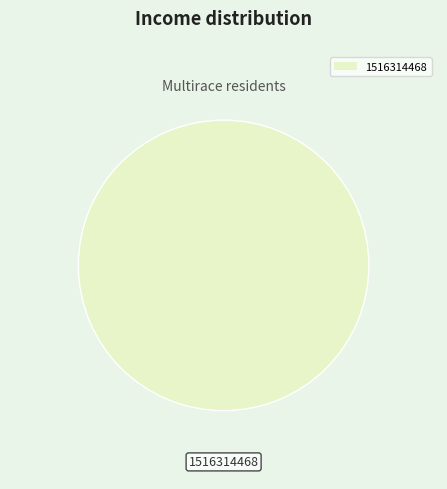

Is it true that 1516314468 is 100% of the pie?

True